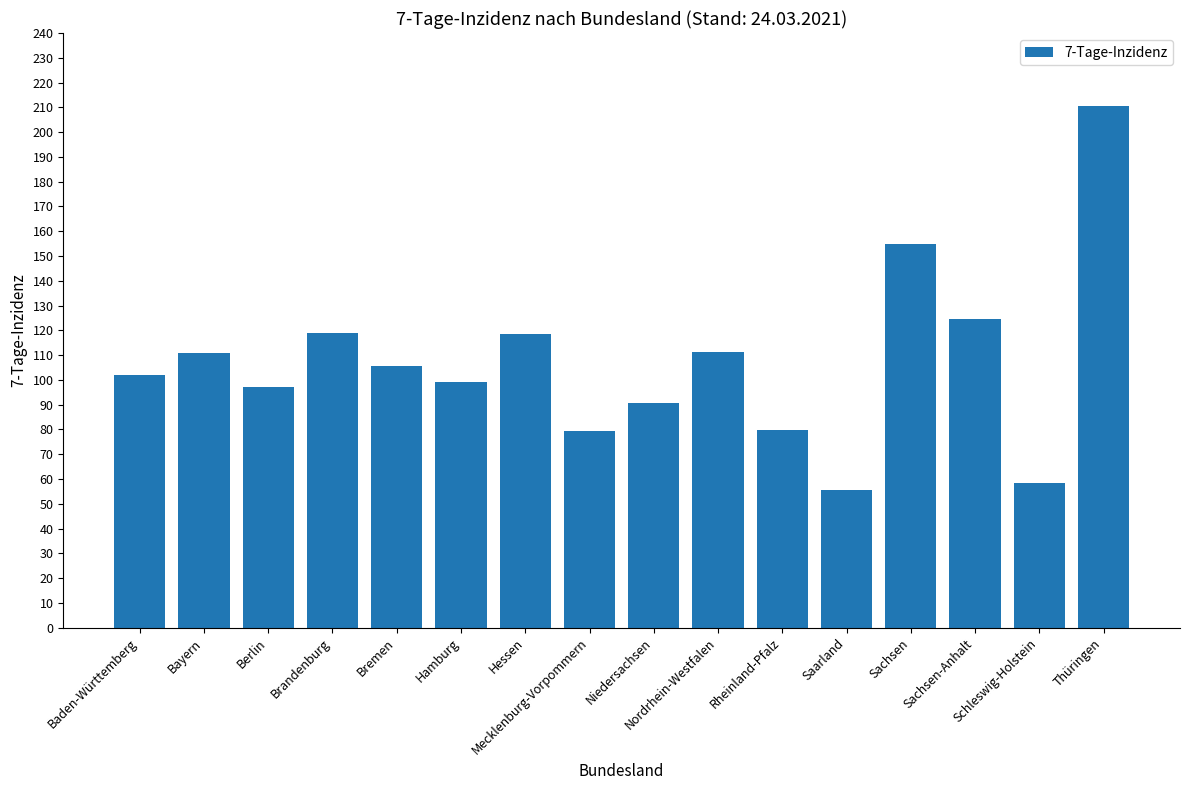

Approximately how many times larger is the value at Bremen compared to Brandenburg?

0.9